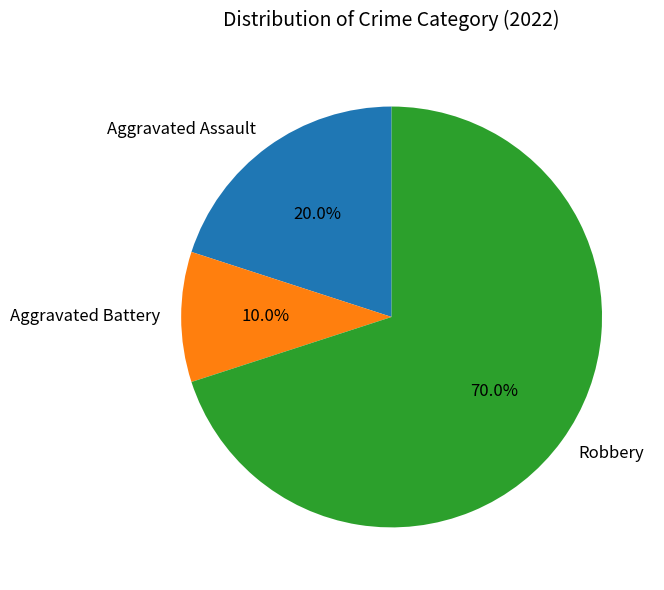

Rank the categories by value from highest to lowest.

Robbery, Aggravated Assault, Aggravated Battery